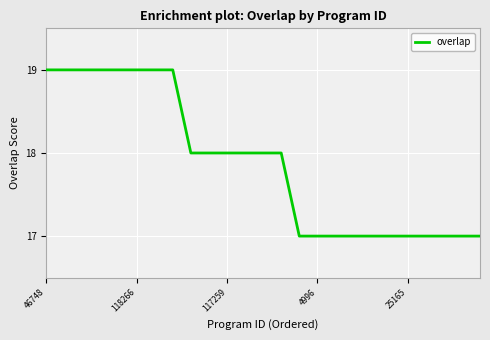

What is the greatest value displayed?

19